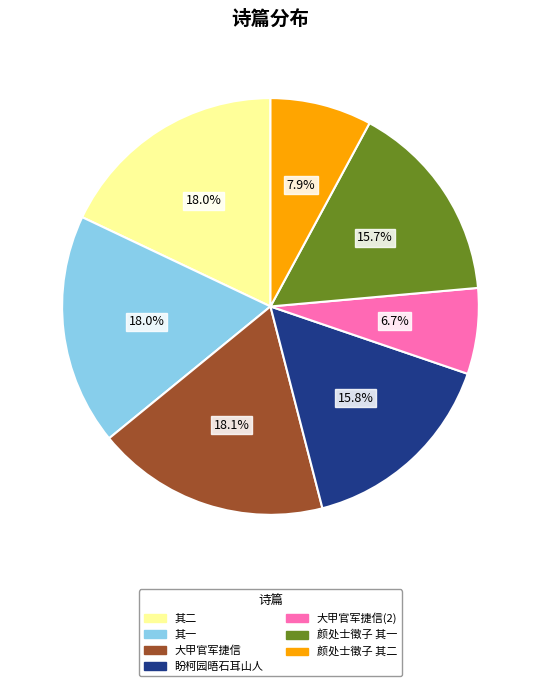

Which slice is the smallest?

大甲官军捷信(2)